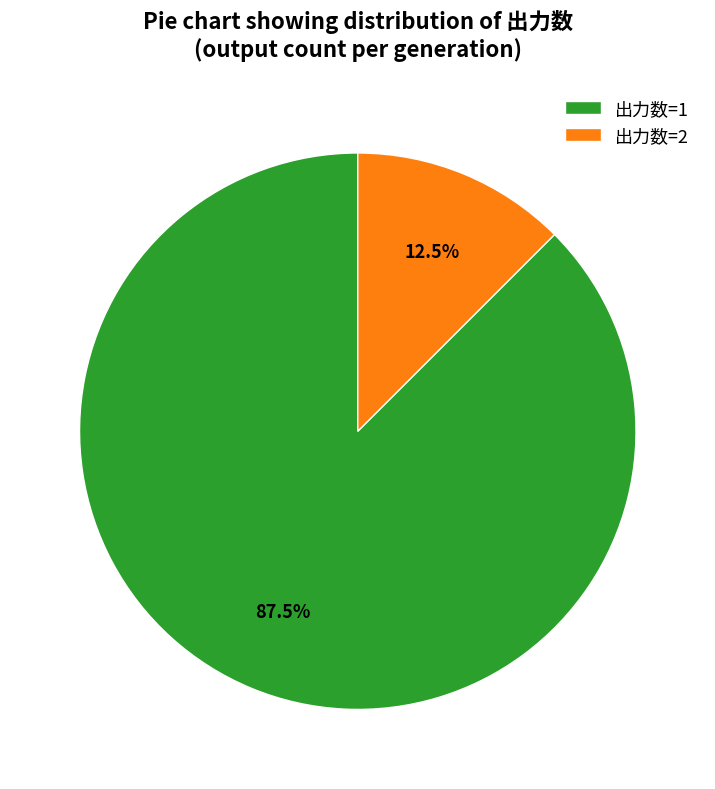

To the nearest percent, what is the average slice percentage?

50%